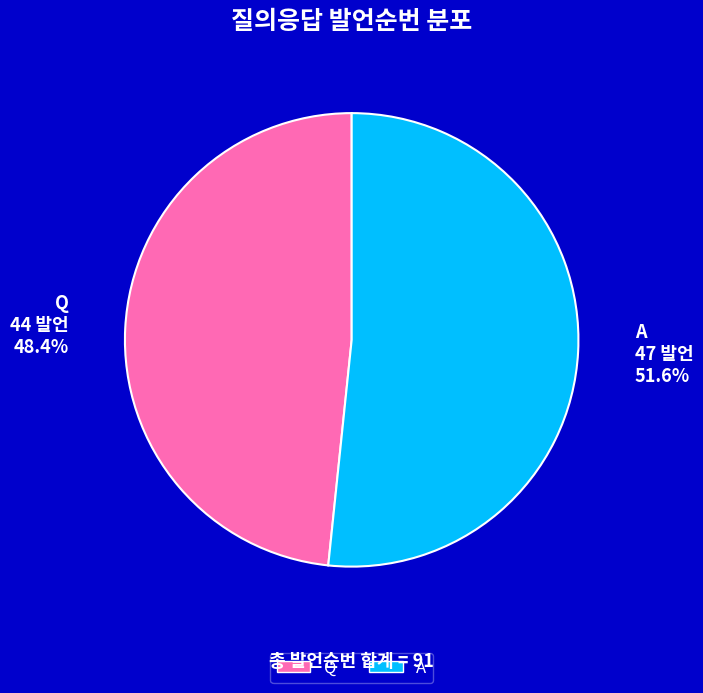

What is the smallest slice in the pie chart?

Q